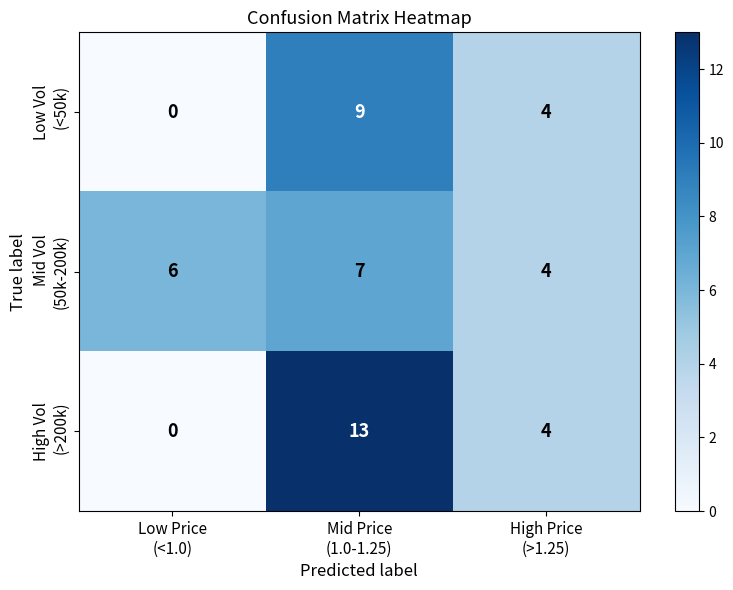

What is the maximum value shown in the chart?

13